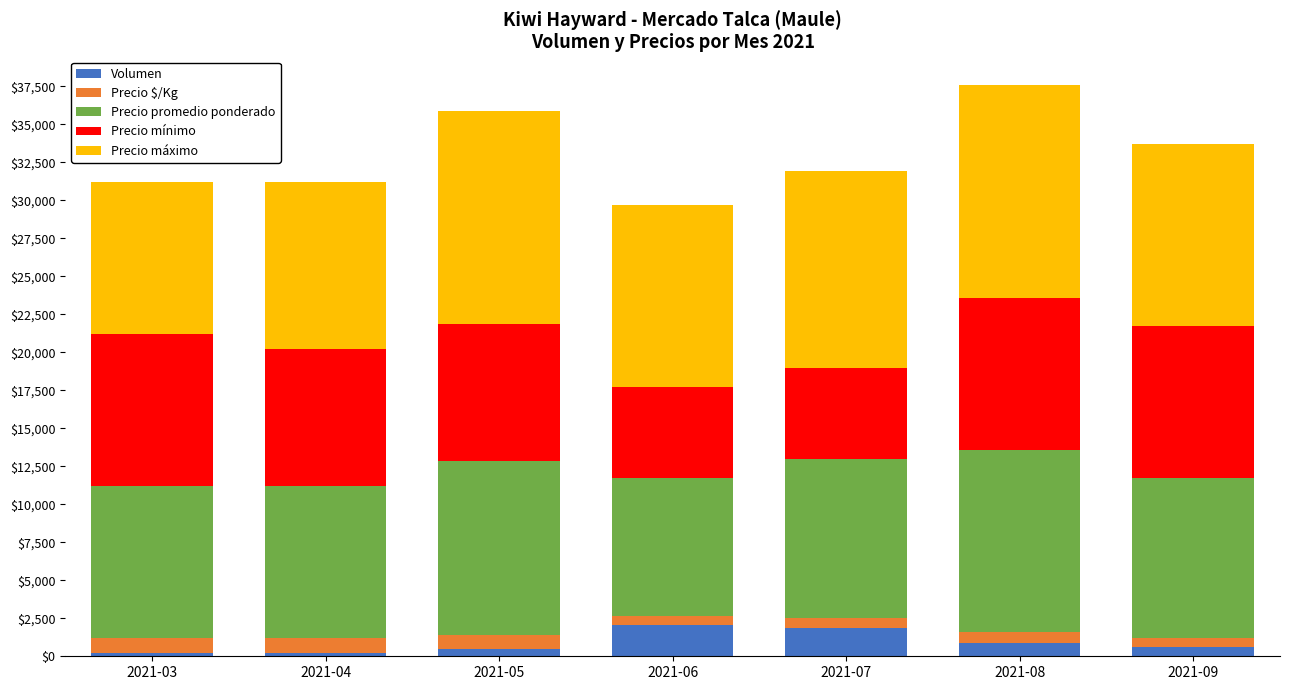

What is the maximum value for Volumen?

2080